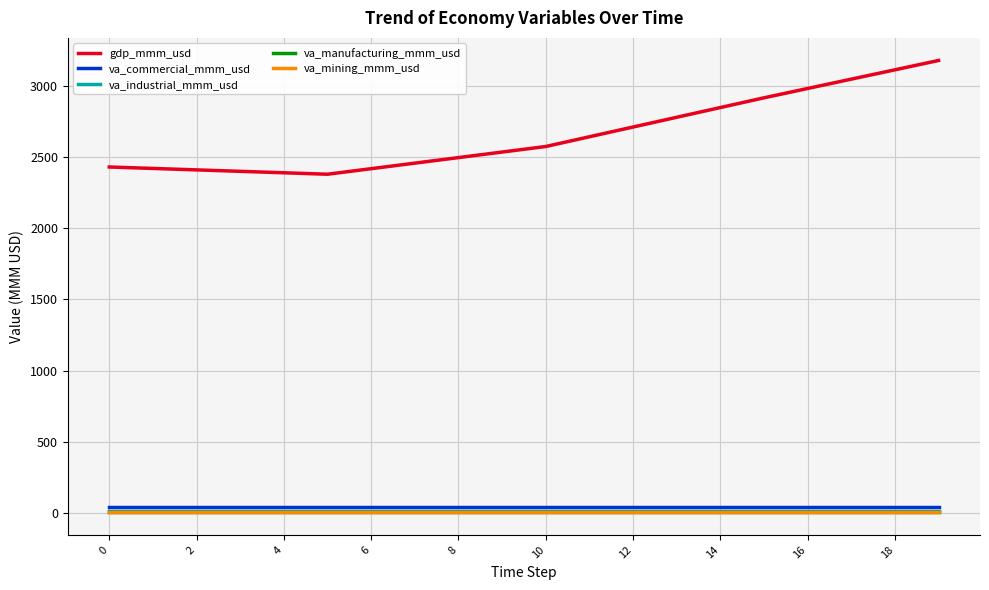

What is the sum of all va_mining_mmm_usd values?

59.1